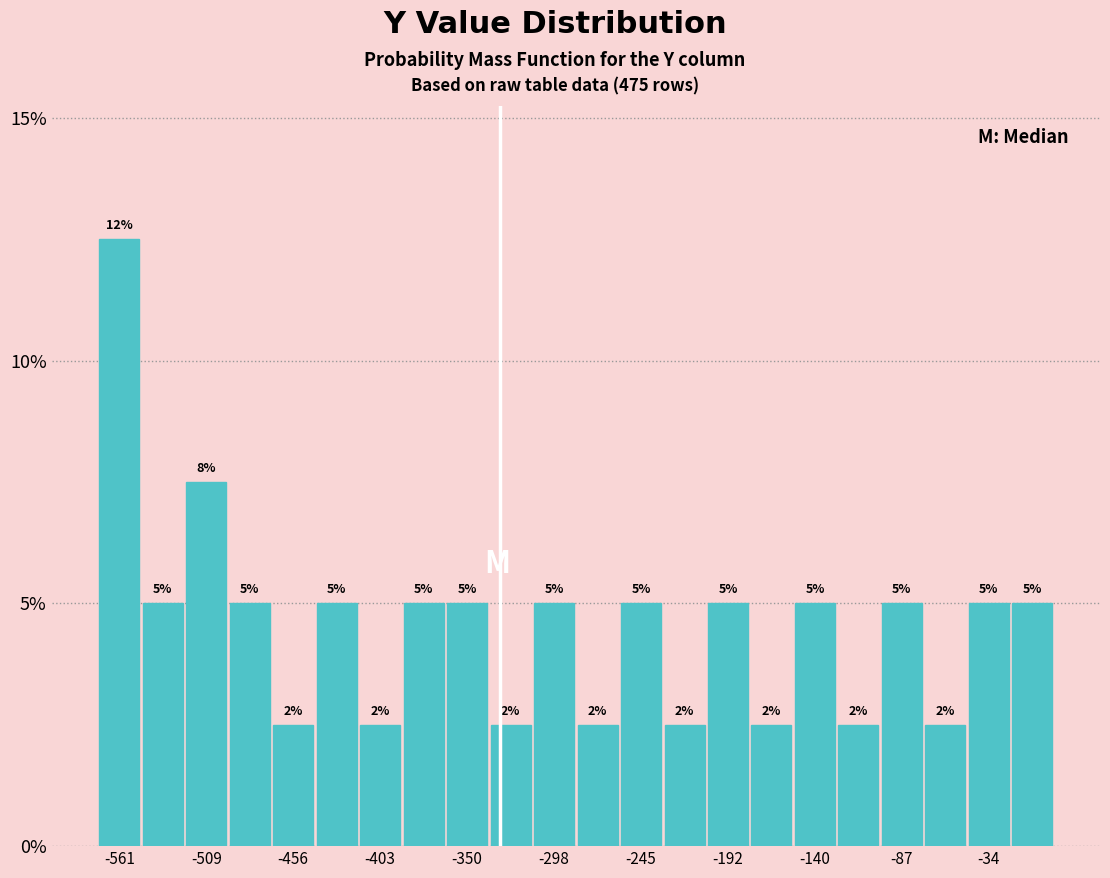

Around what value on the x-axis is the tallest bar? Give the approximate position of its centre, as read against the axis.

-560